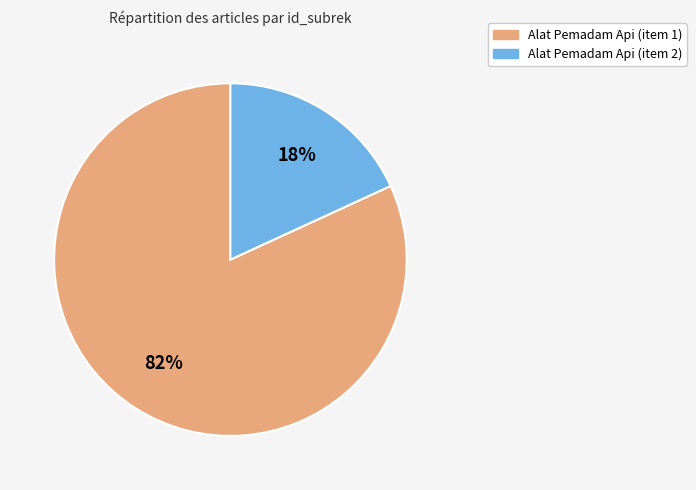

To the nearest percent, what is the average slice percentage?

50%